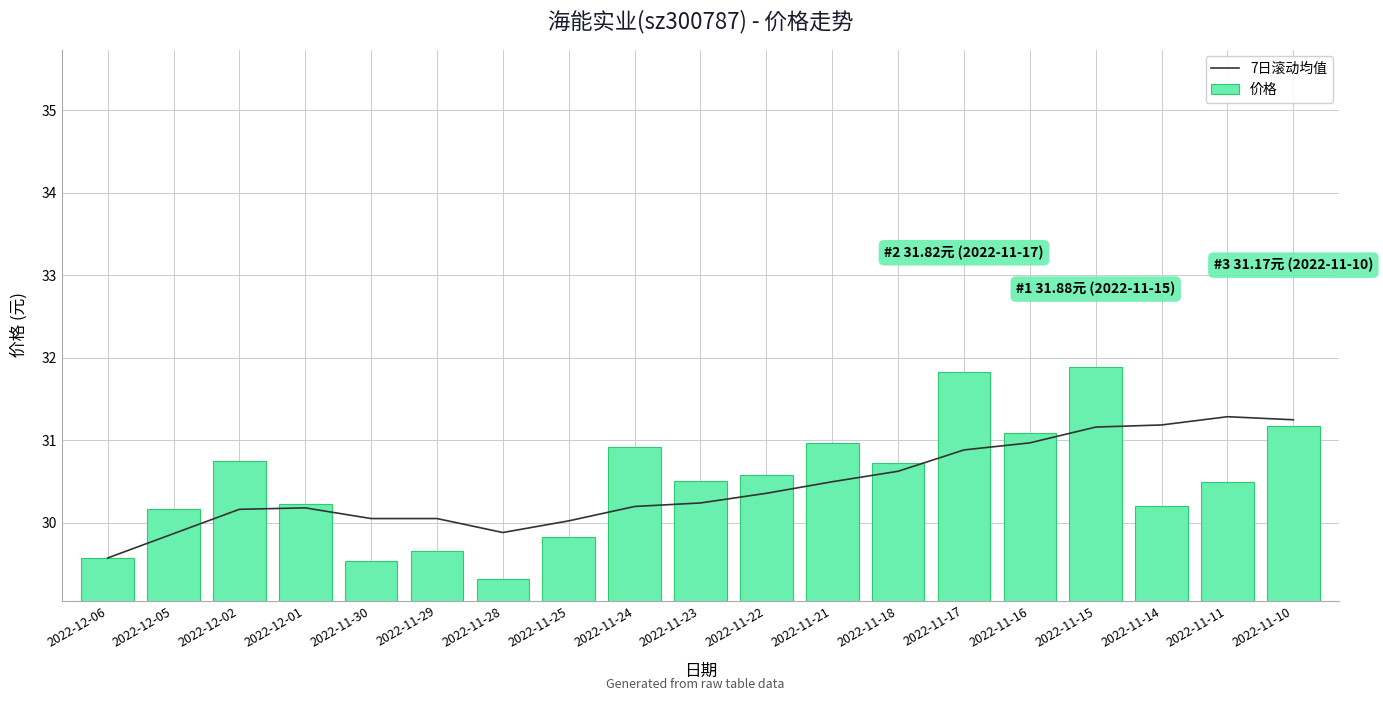

What is the total value across all series at 2022-11-17?

62.7